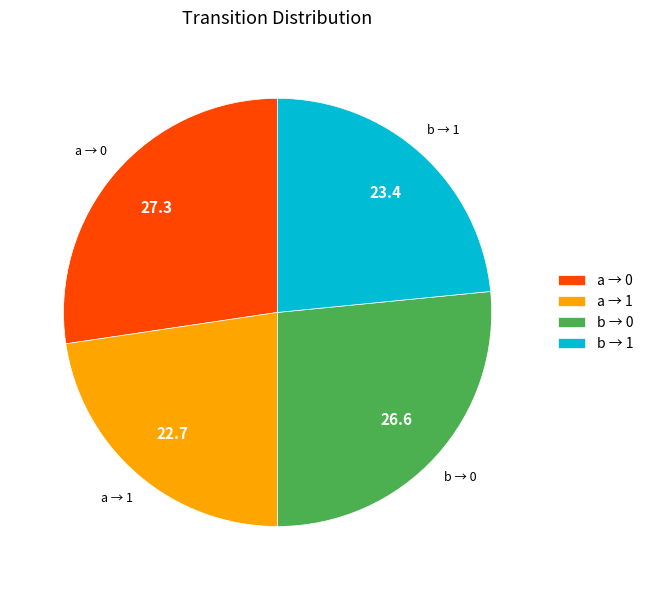

How many segments does this pie chart have?

4